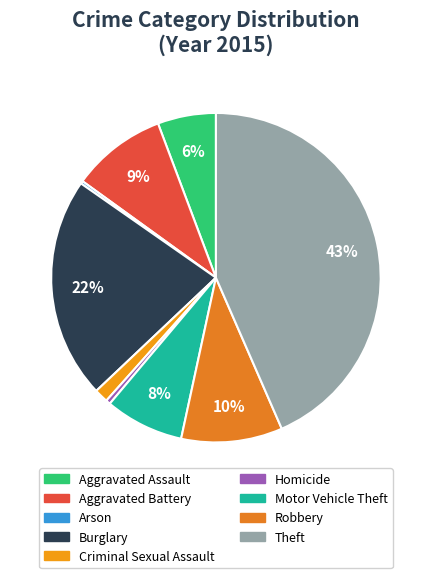

What is the total percentage of Aggravated Assault and Motor Vehicle Theft?

13.5%